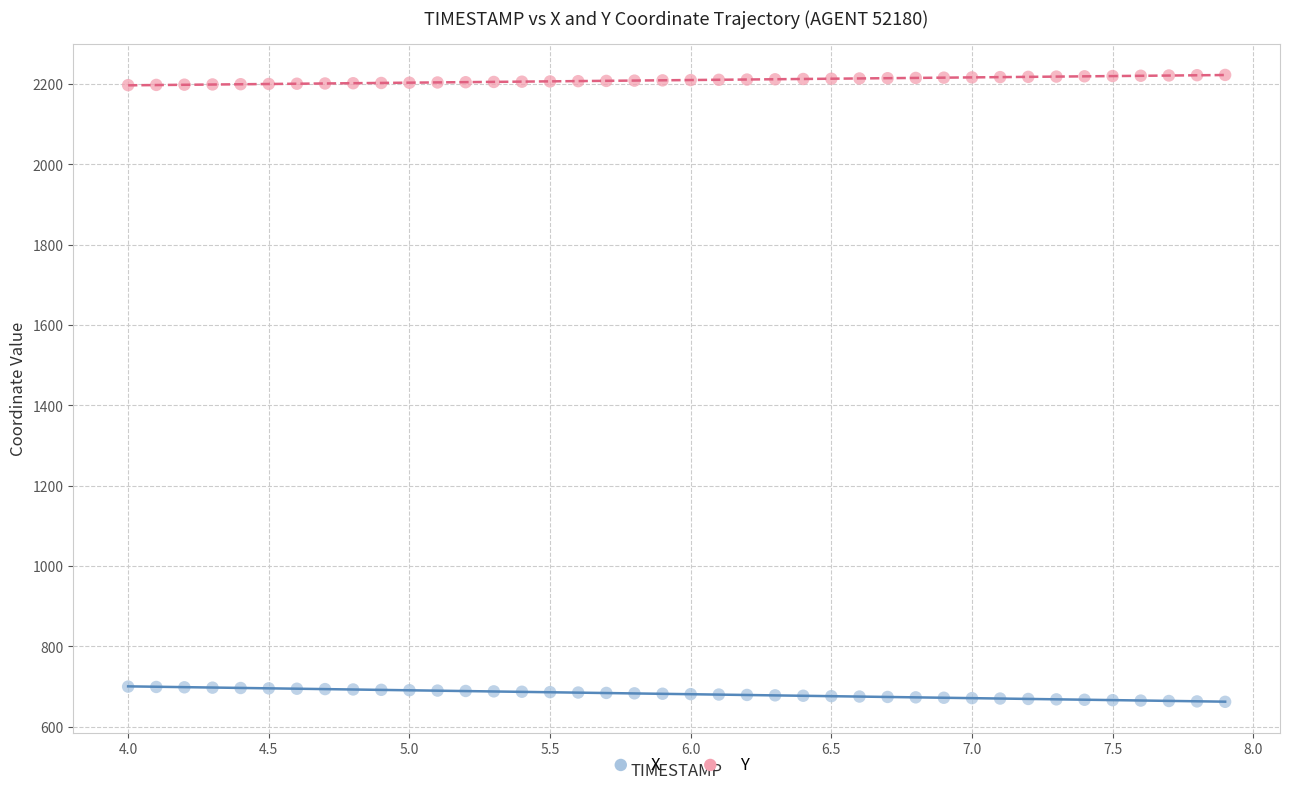

Which series reaches the maximum Y coordinate?

Y